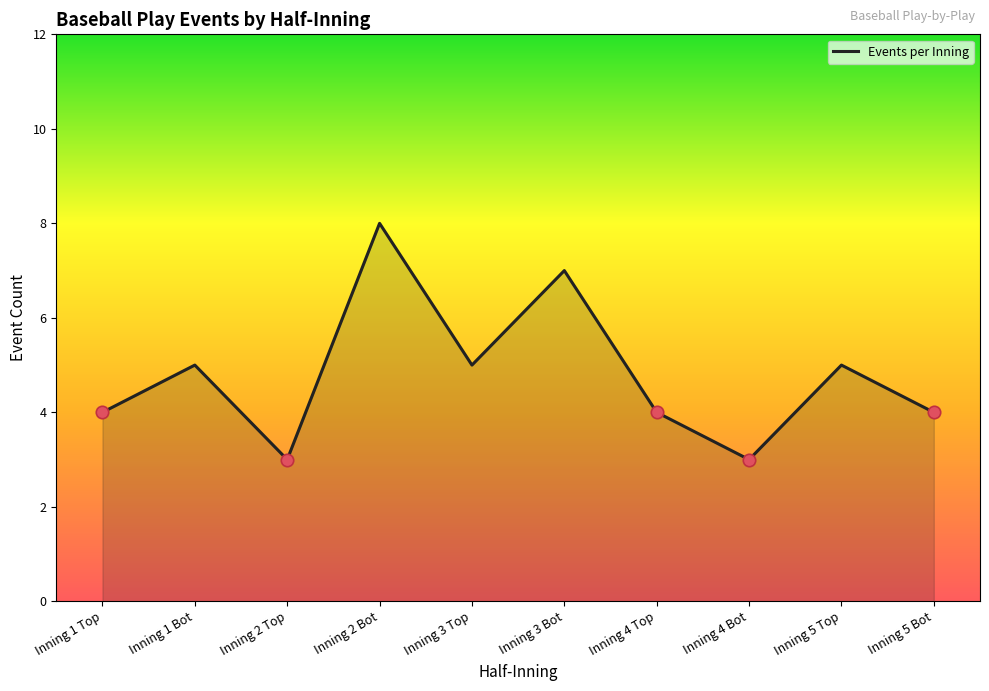

Between Inning 5 Top and Inning 5 Bot, which is larger?

Inning 5 Top